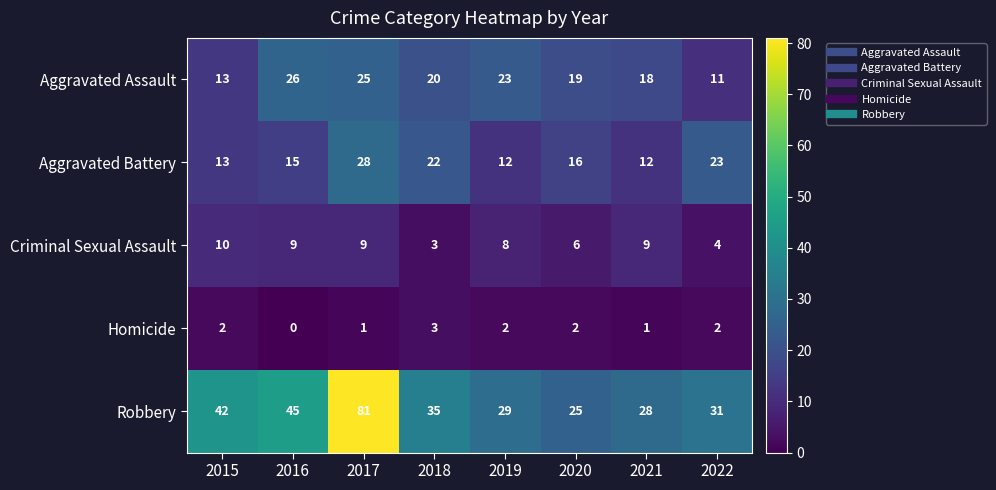

What is the sum of all Aggravated Assault values?

155